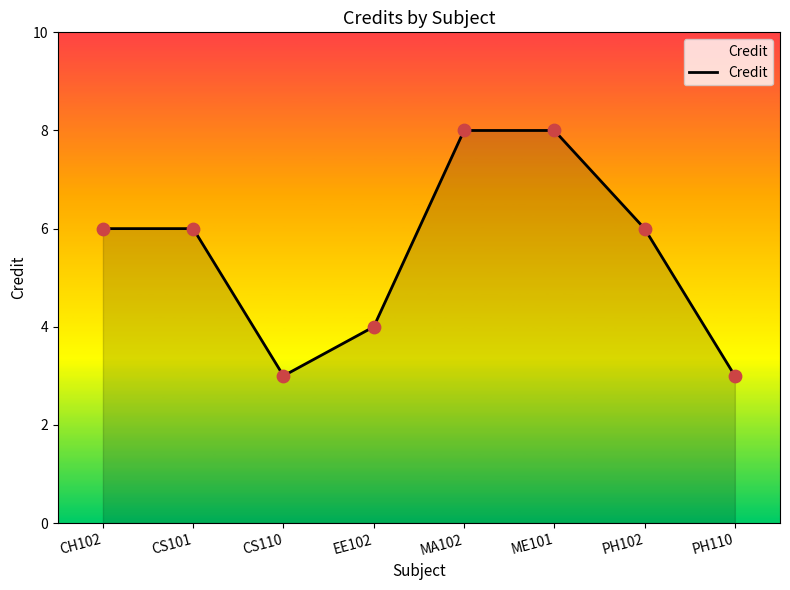

Between CS110 and CS101, which is larger?

CS101